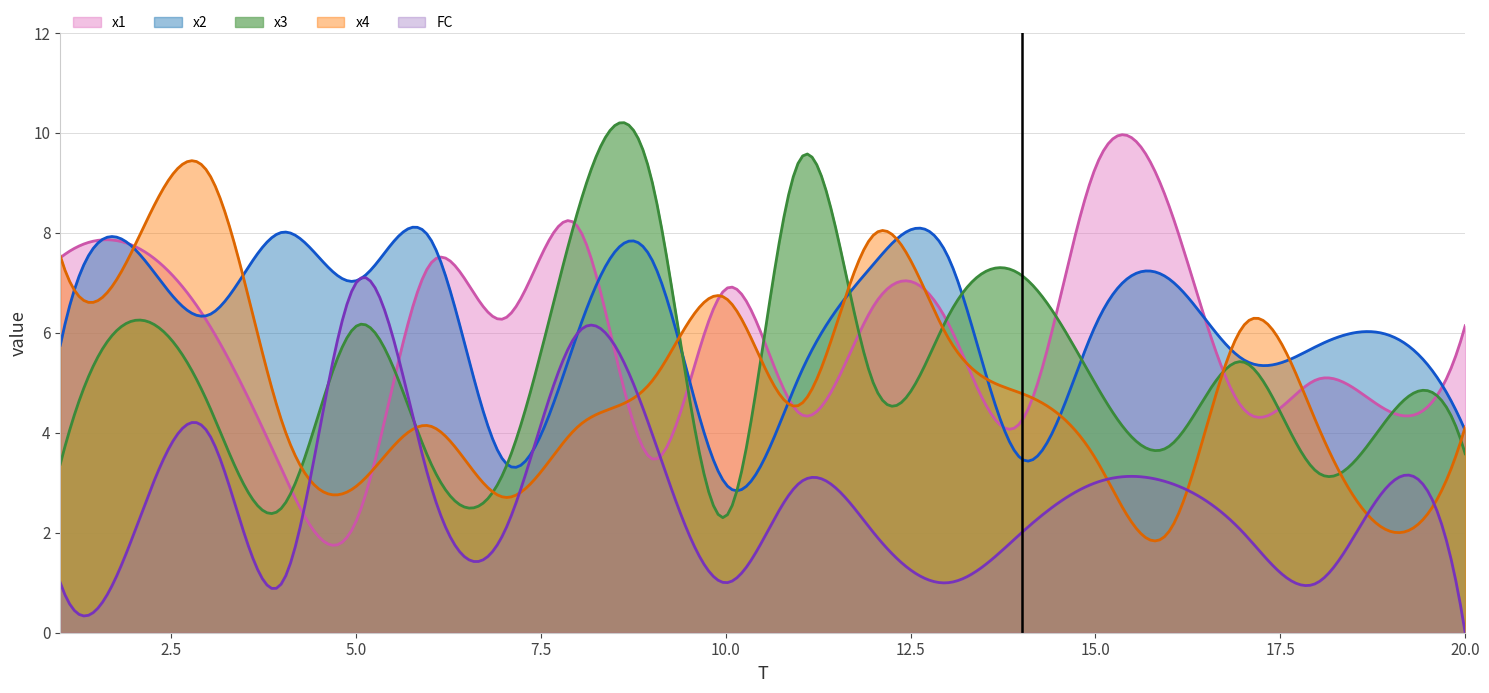

How many interior local valleys does the x3 series have?

6